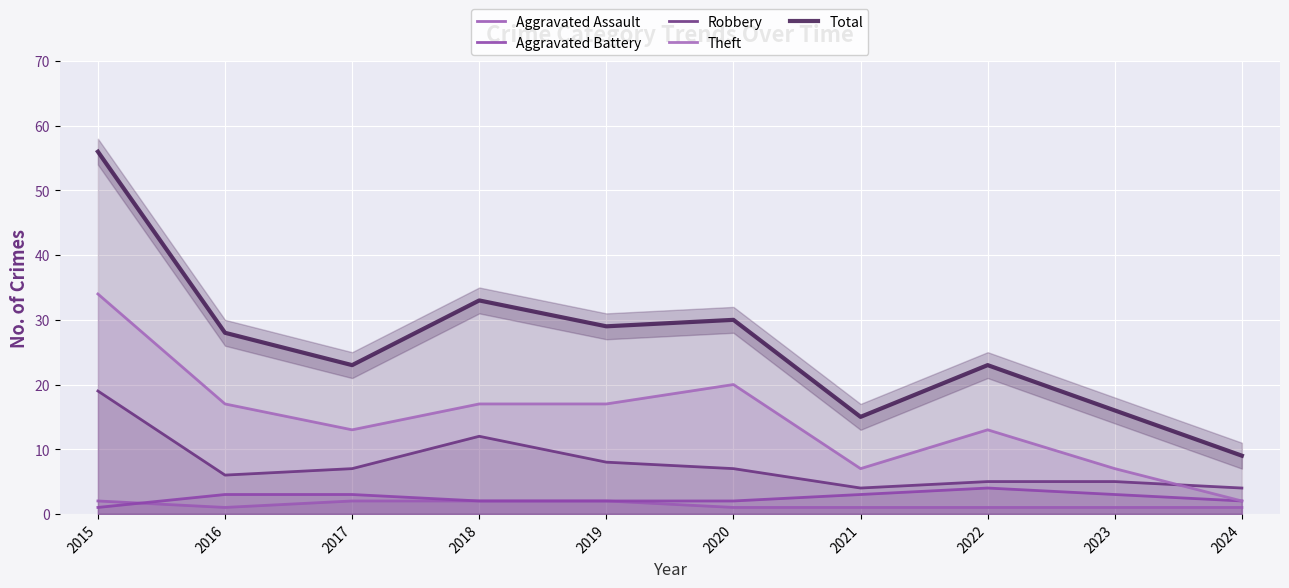

Does the chart display data point markers on the line(s)?

No